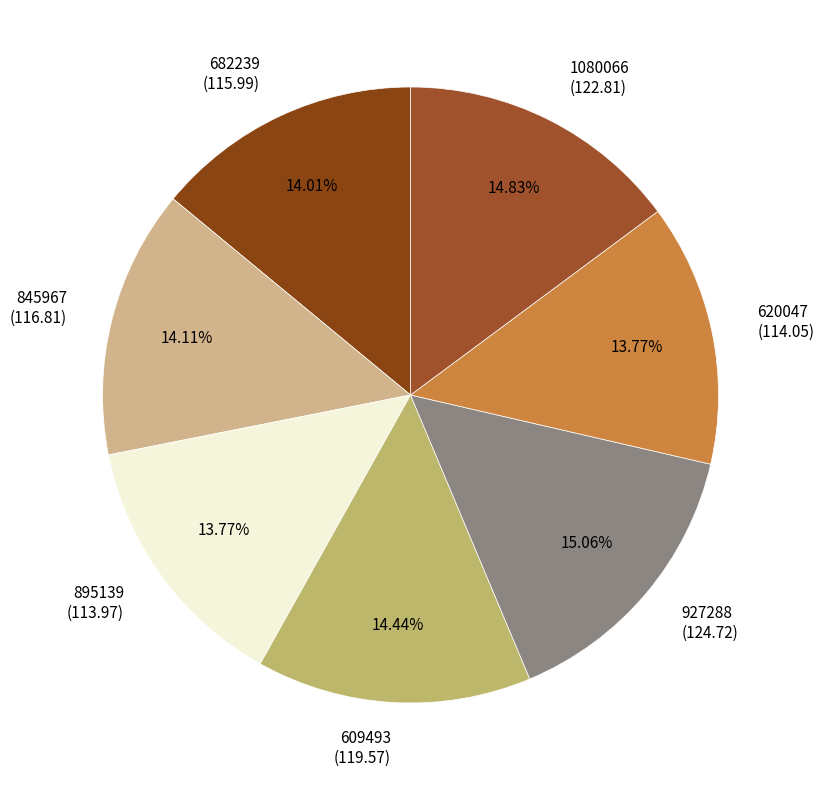

What percentage is the 895139 slice, to the nearest percent?

14%